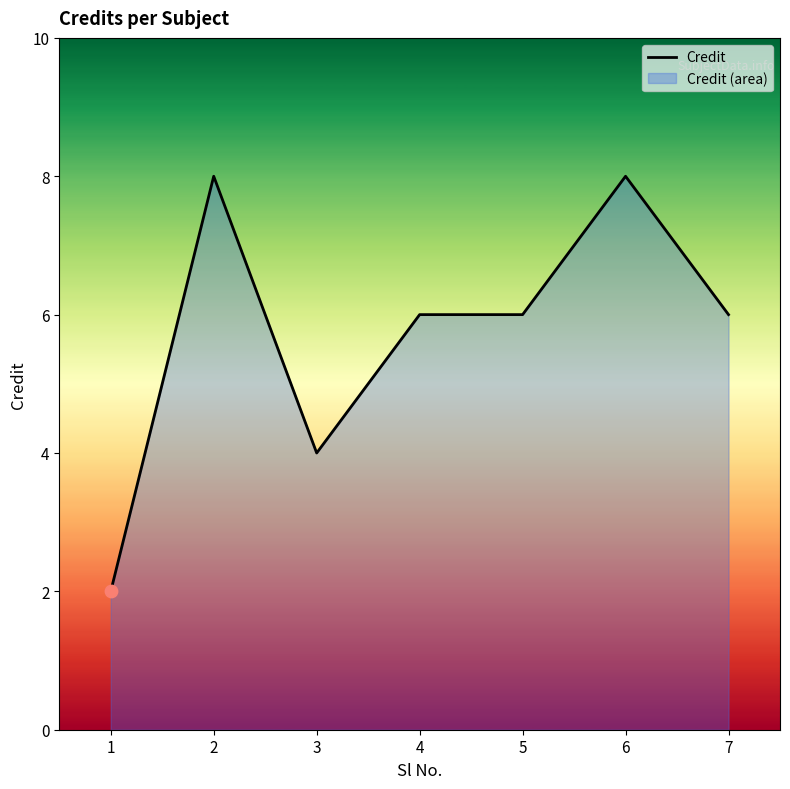

Approximately how many times larger is the value at 4 compared to 1?

3.0